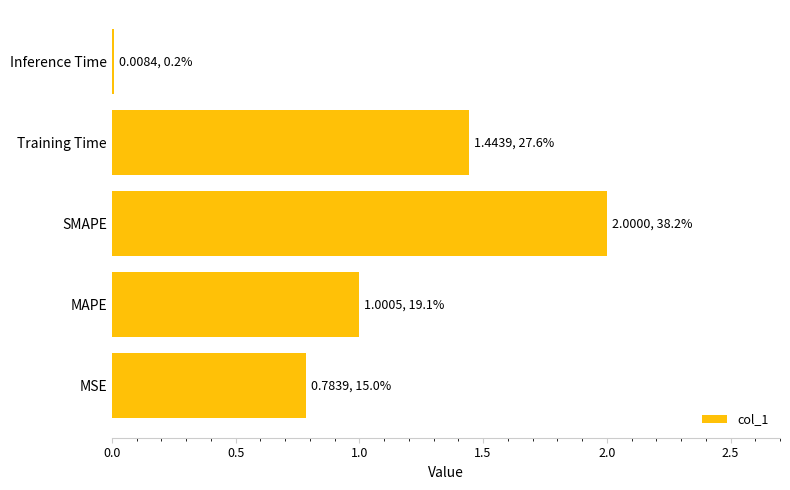

Are the bars horizontal?

Yes